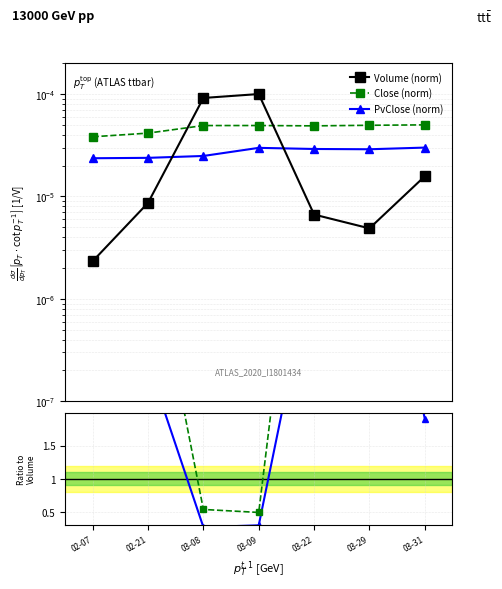

Rank the series at 03-31 from lowest to highest value.

Volume (norm), PvClose (norm), Close (norm)